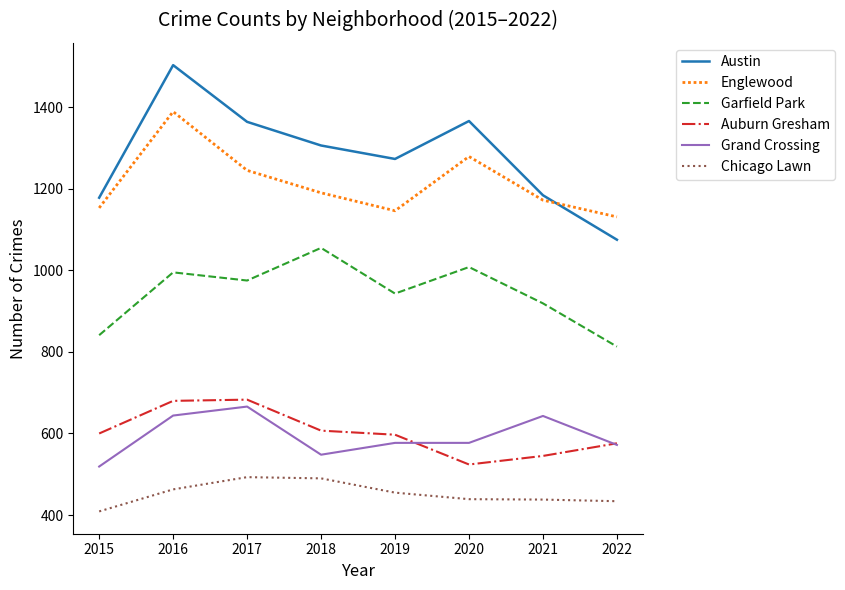

True or false: Englewood and Grand Crossing intersect in this chart.

False